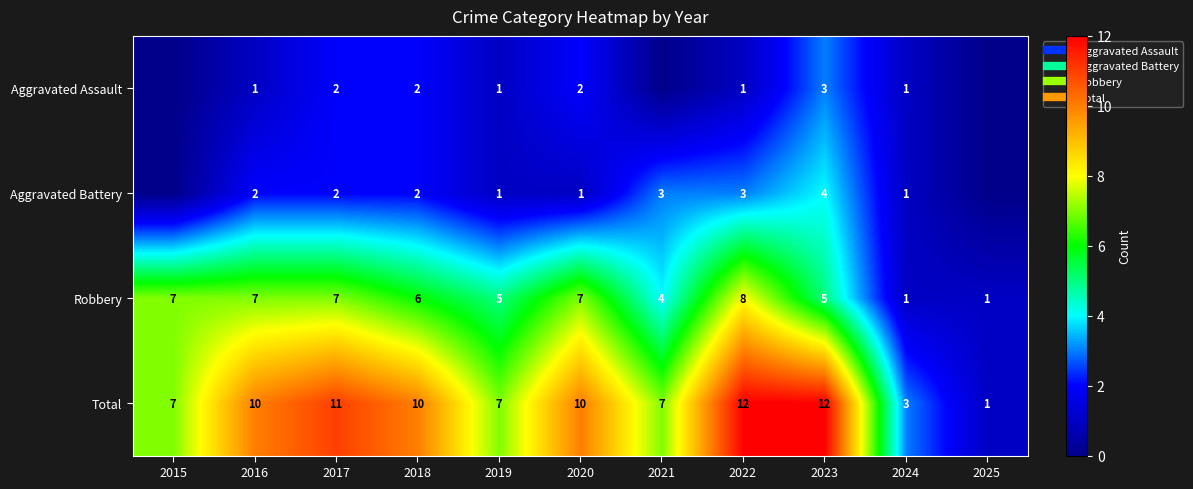

Which has a higher value, 2023 or 2020?

2023